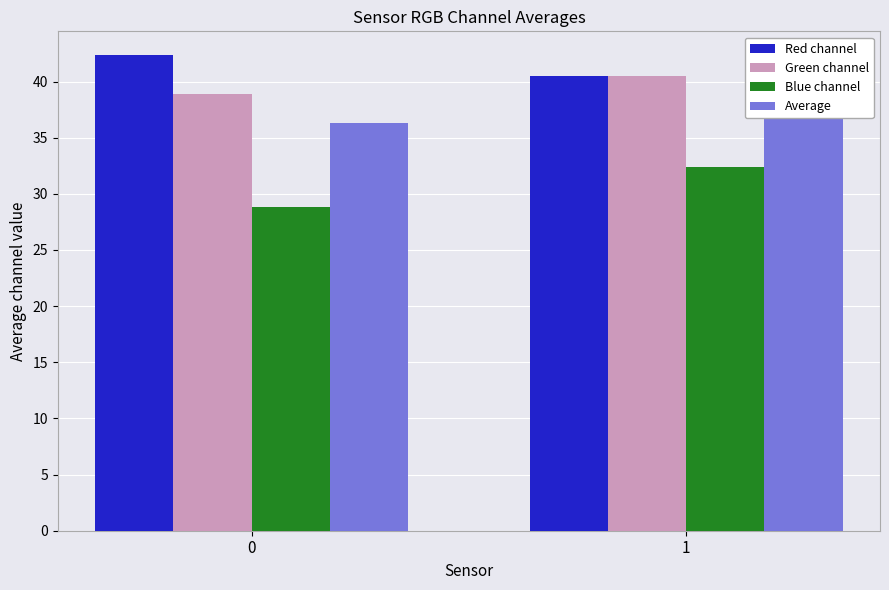

The Average series shows 36.3 at 0. True or false?

True